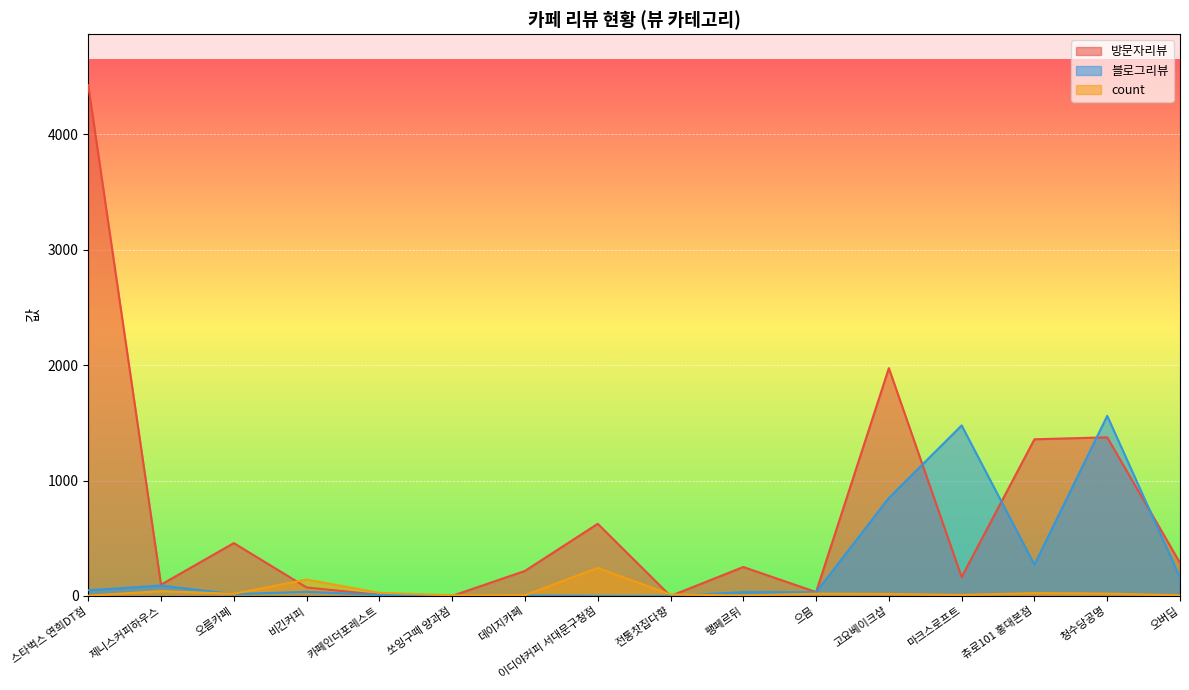

At which category is the sum across all series the highest?

스타벅스 연희DT점